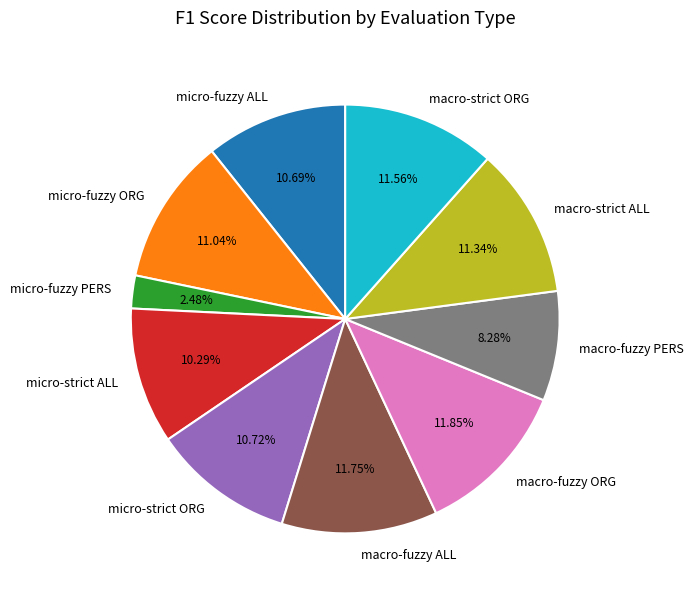

Which category has the smallest portion of the pie?

micro-fuzzy PERS